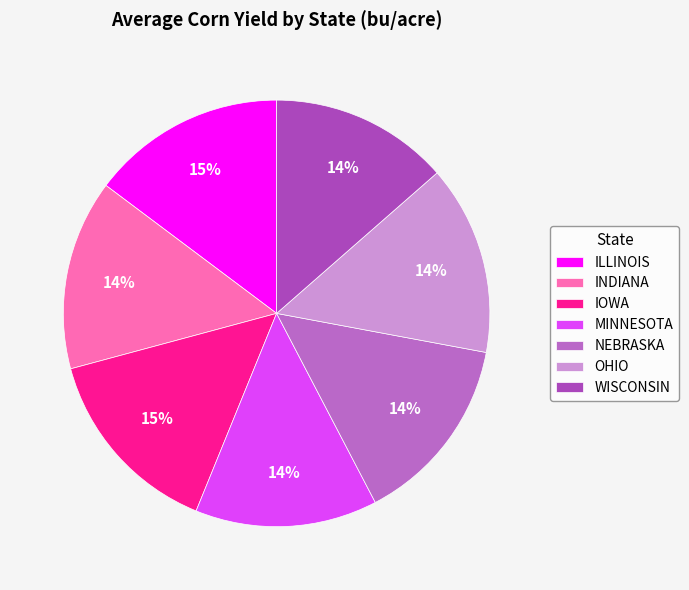

How many slices are in this pie chart?

7